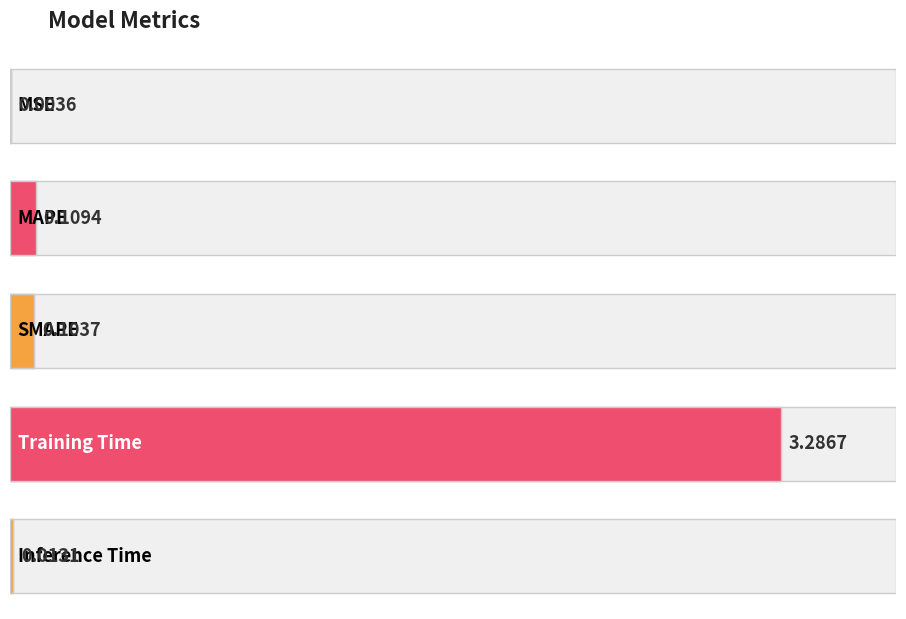

What is the label of the 5th bar from the right?

MSE